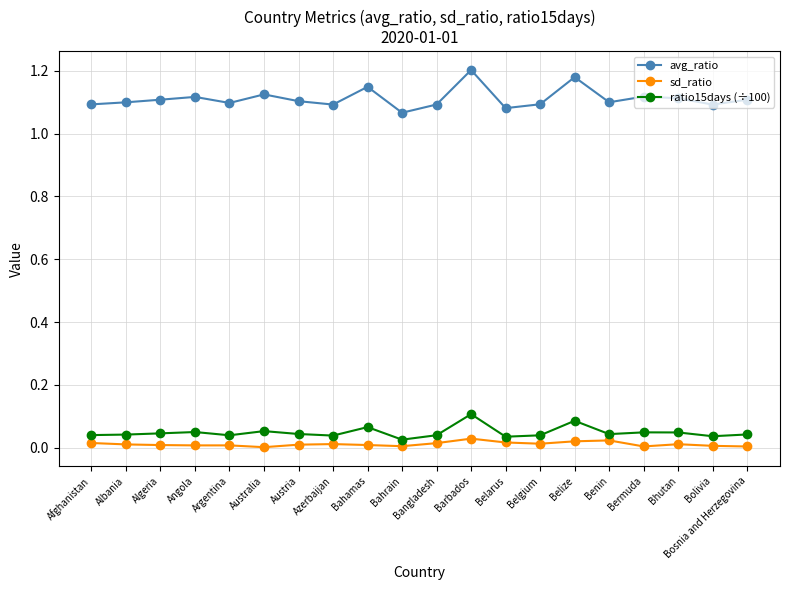

True or false: avg_ratio and ratio15days (÷100) intersect in this chart.

False